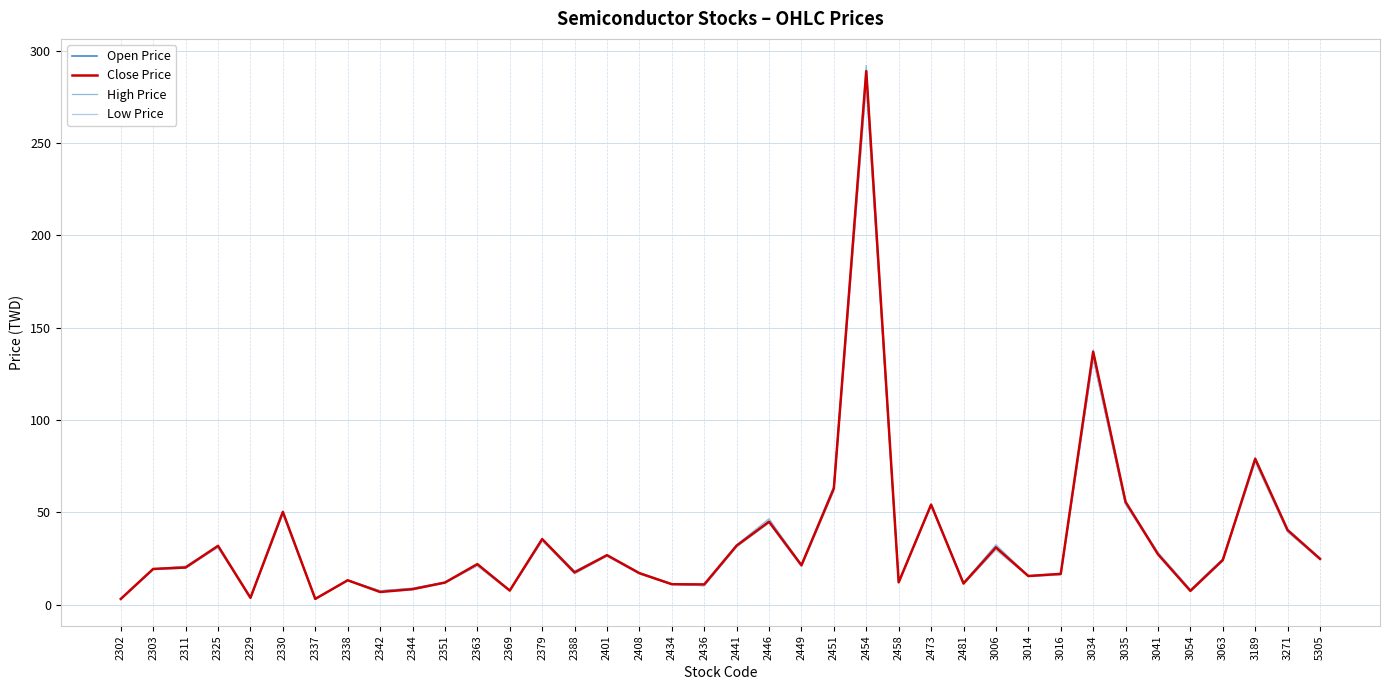

What is the total value across all series at 3189?

313.7